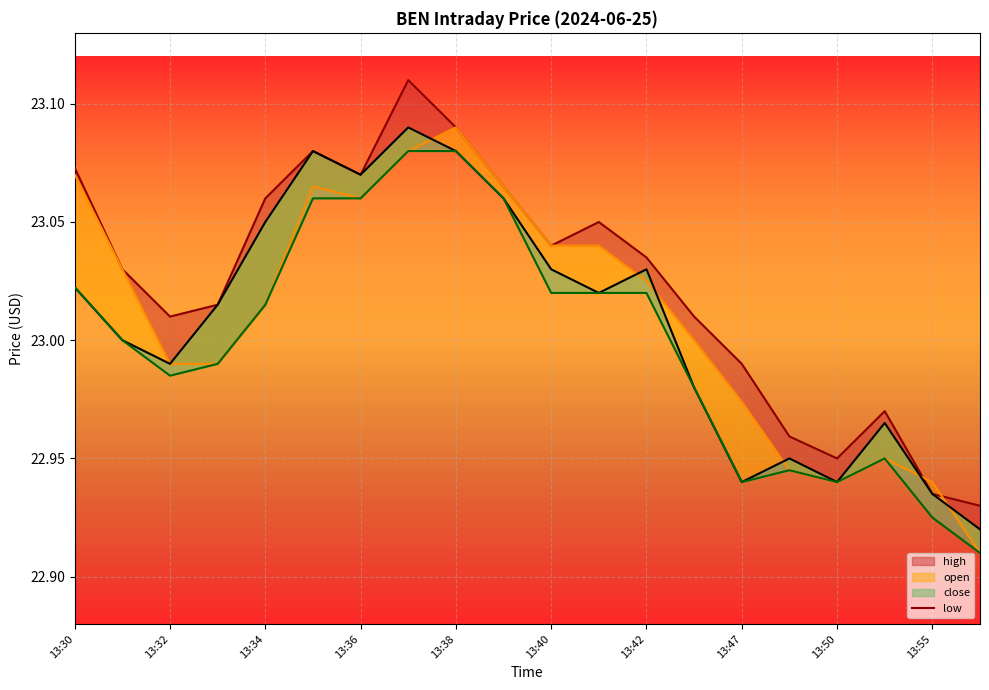

What position from the left is 13:38?

9